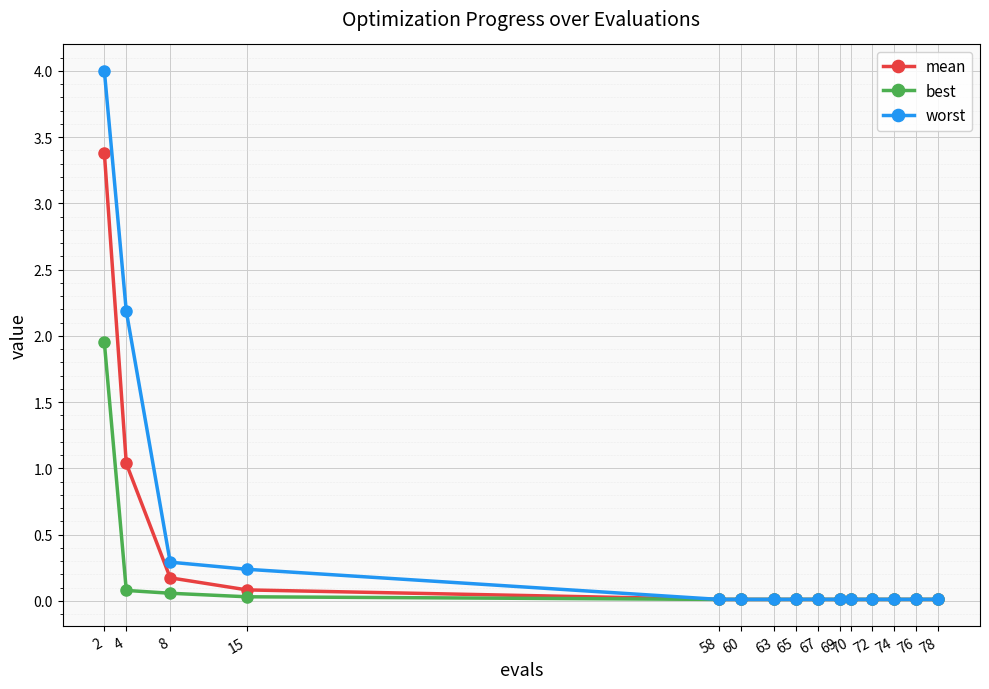

What is the sum of all best values?

2.2